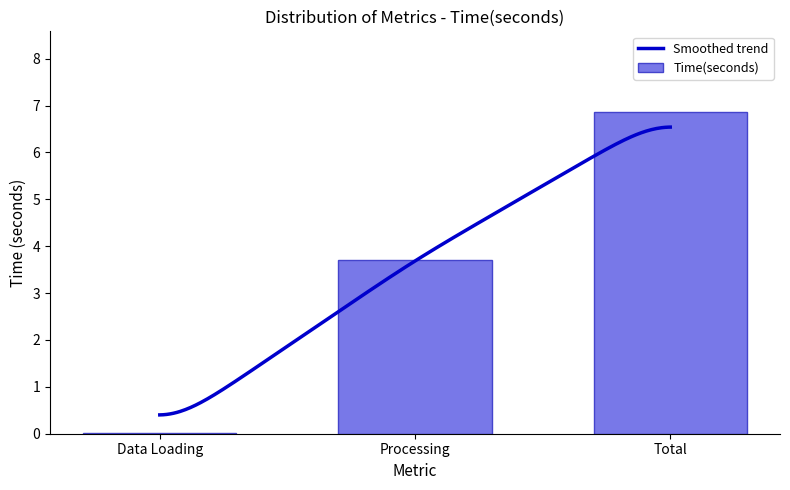

Rank the categories by value from lowest to highest.

Data Loading, Processing, Total